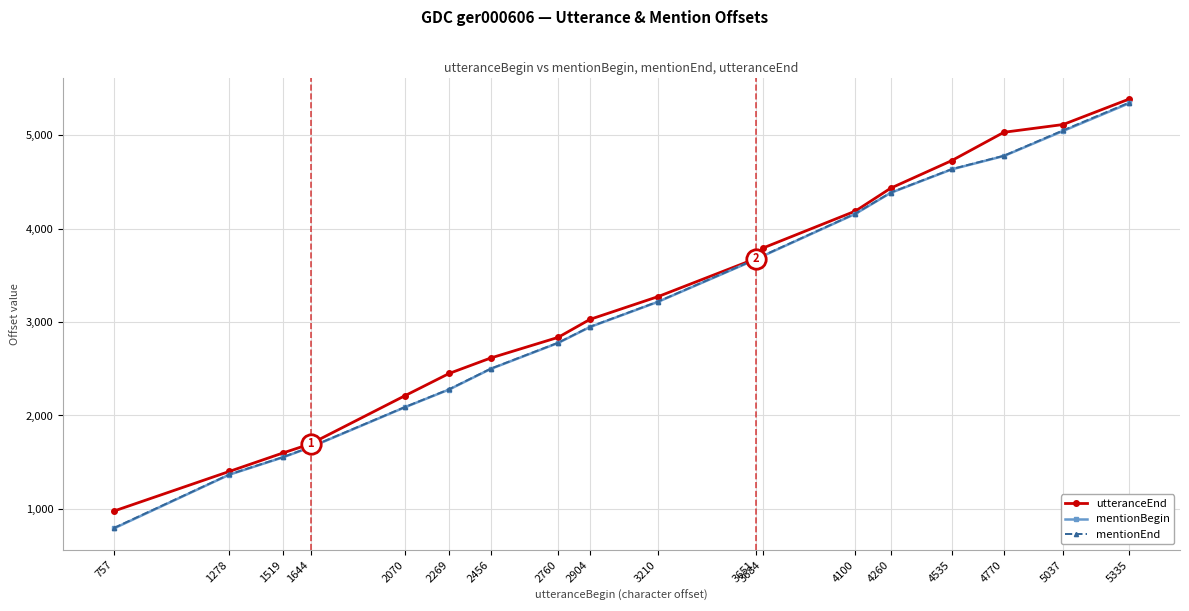

What is the approximate value of utteranceEnd at 1278, to the nearest 100?

1400